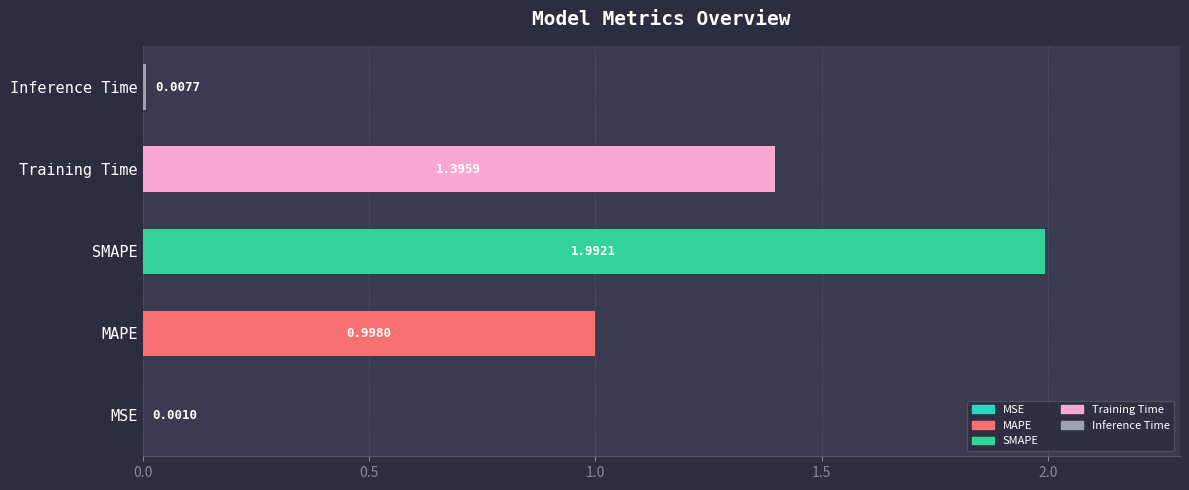

What is the sum of all values?

4.4